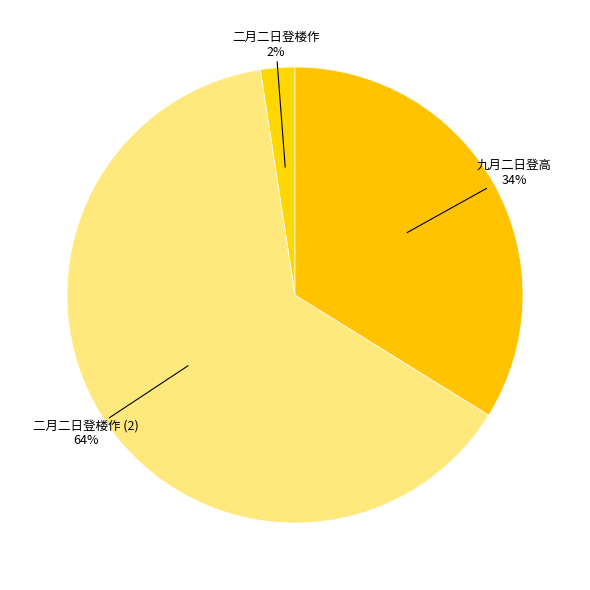

What is the majority slice?

二月二日登楼作 (2)